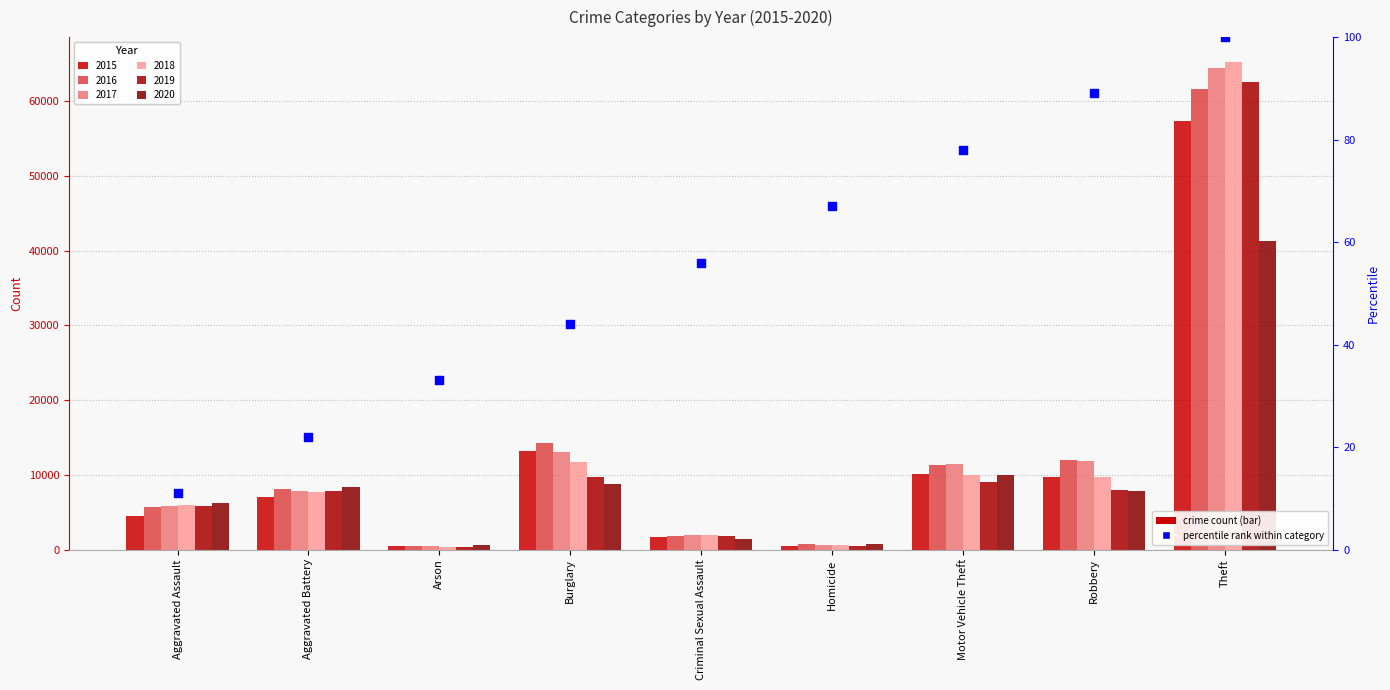

What is the change in value from Homicide to Theft?

+33